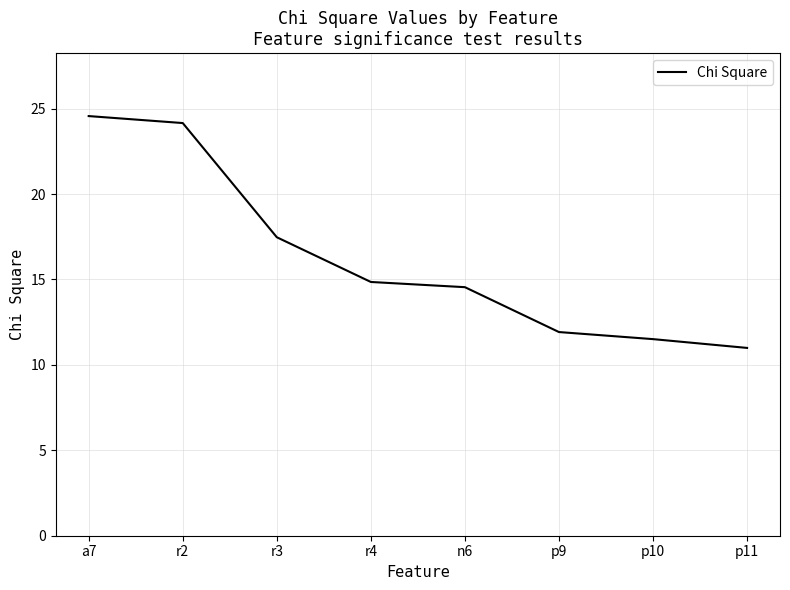

What is the sum of all values?

130.0